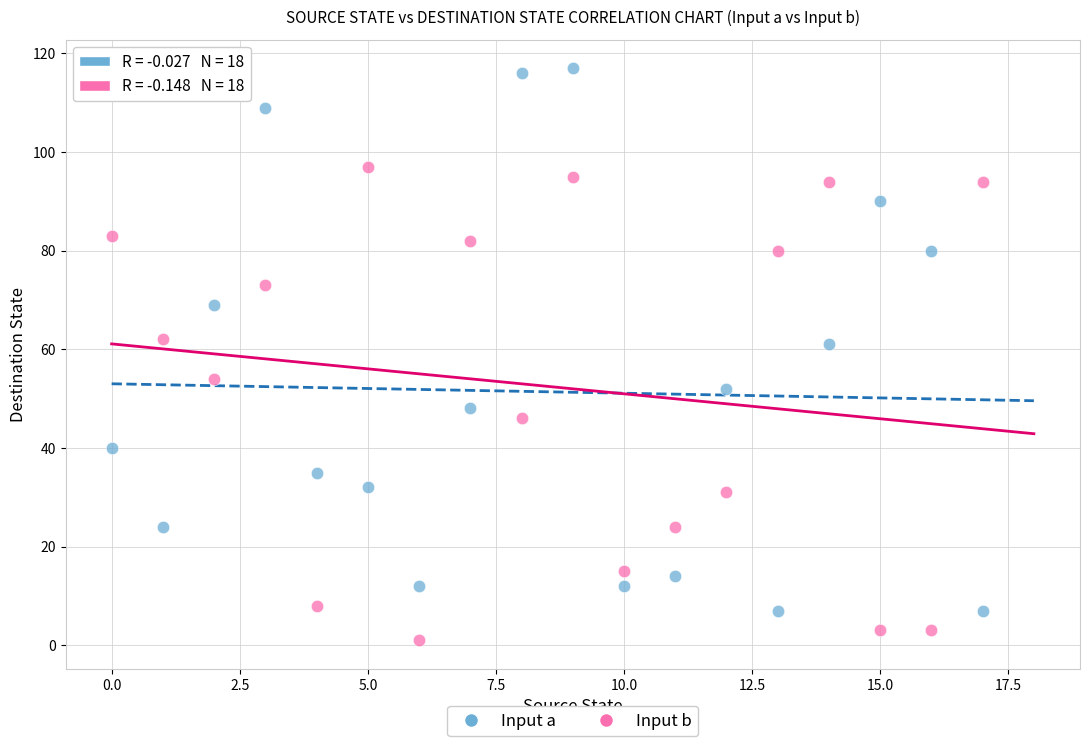

Across all data points, what is the range of Y values (max minus min)?

116